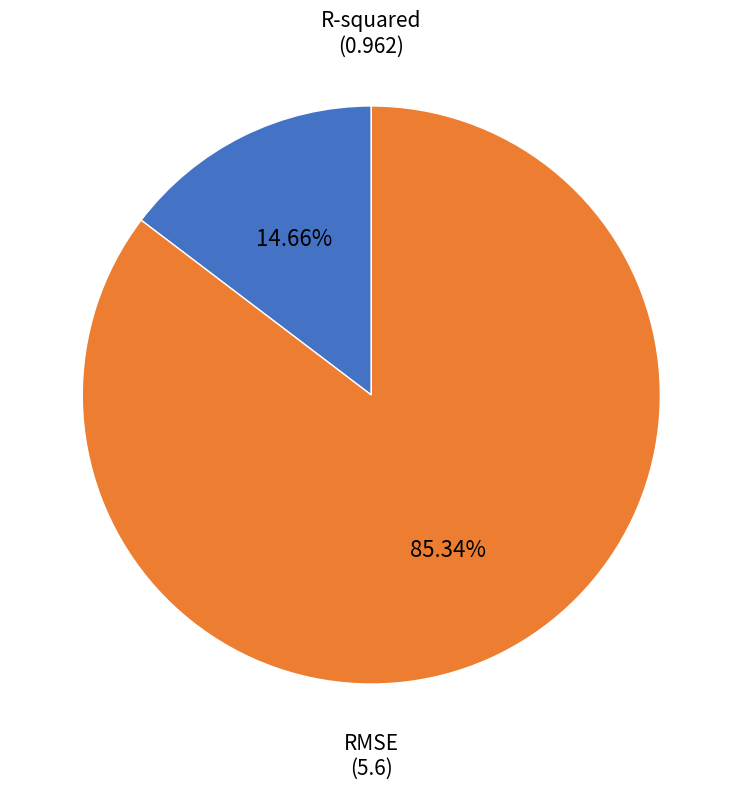

What percentage is the RMSE slice, to the nearest percent?

85%